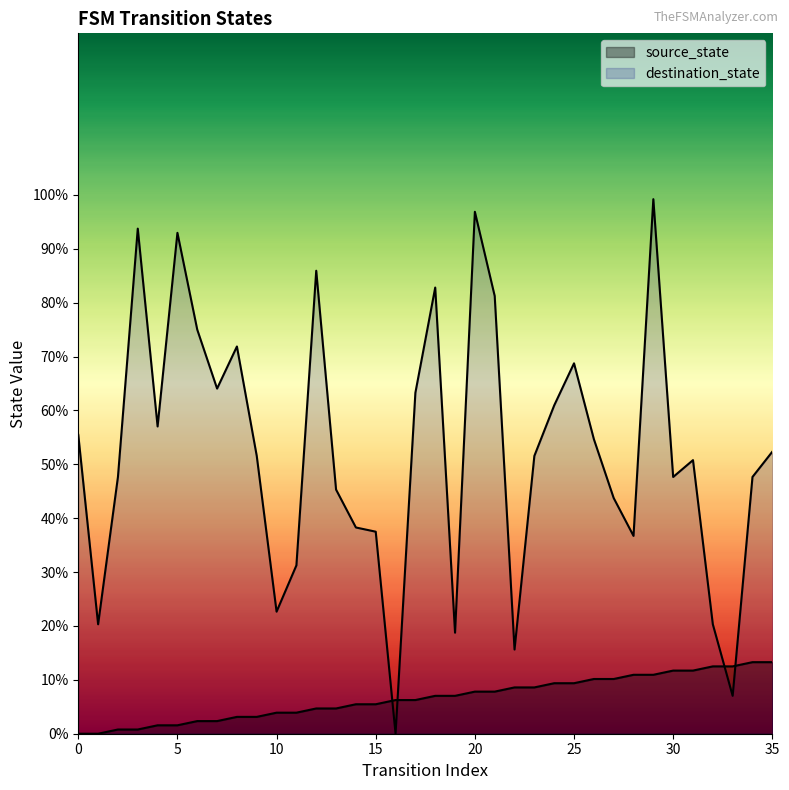

Is it true that source_state equals 0.7 at 4?

False